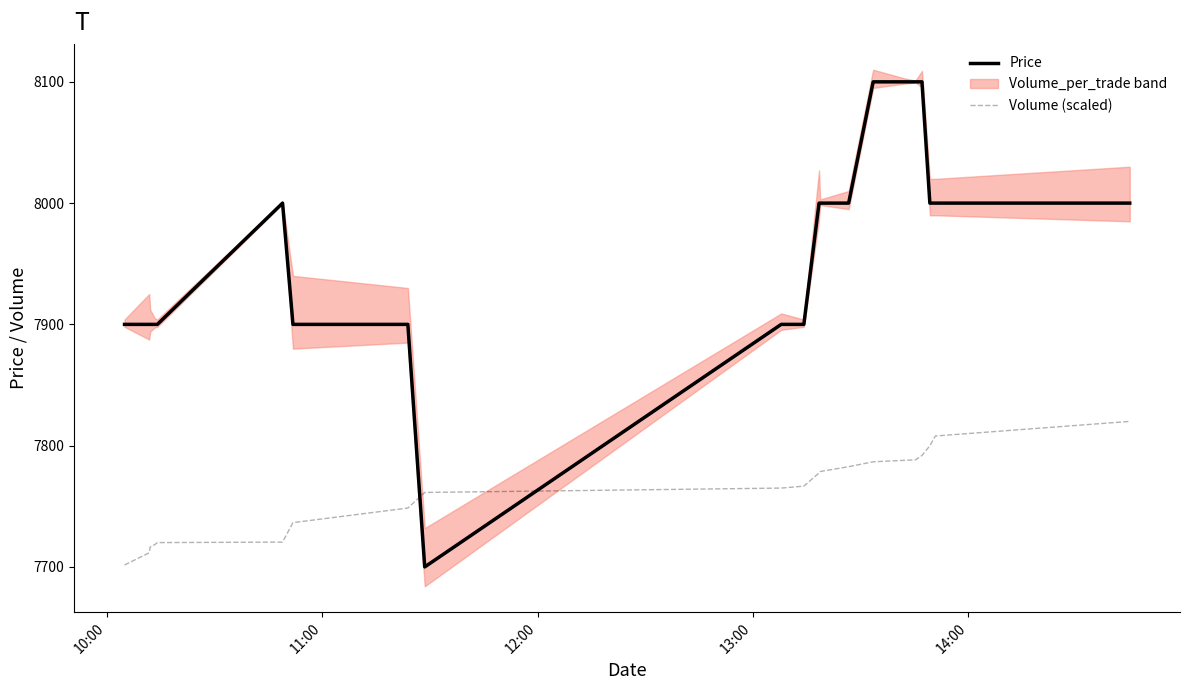

Does the chart have visible grid lines?

No